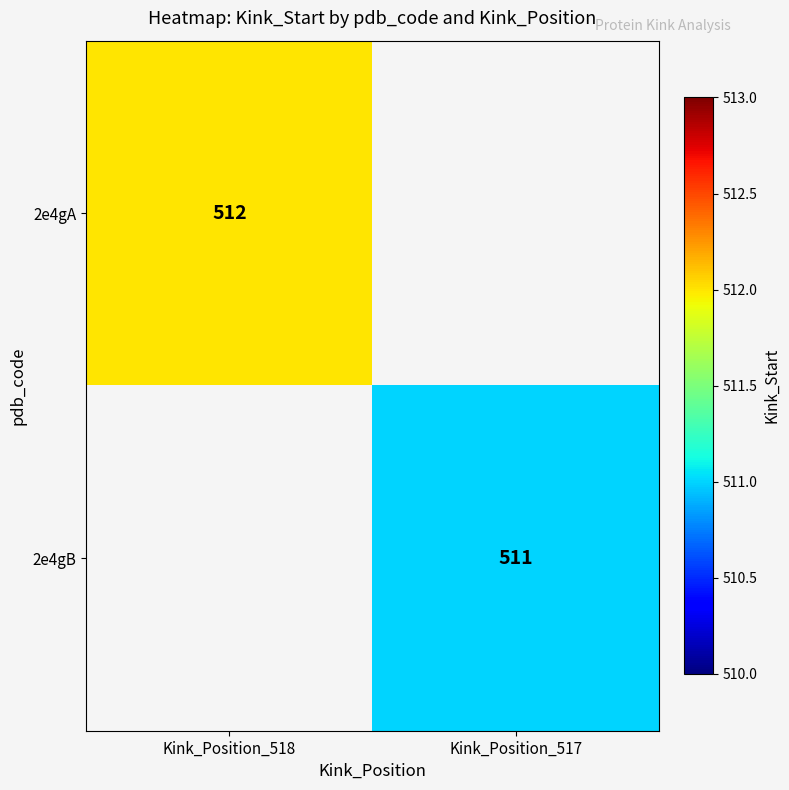

Is it true that 2e4gA equals 512 at Kink_Position_518?

True